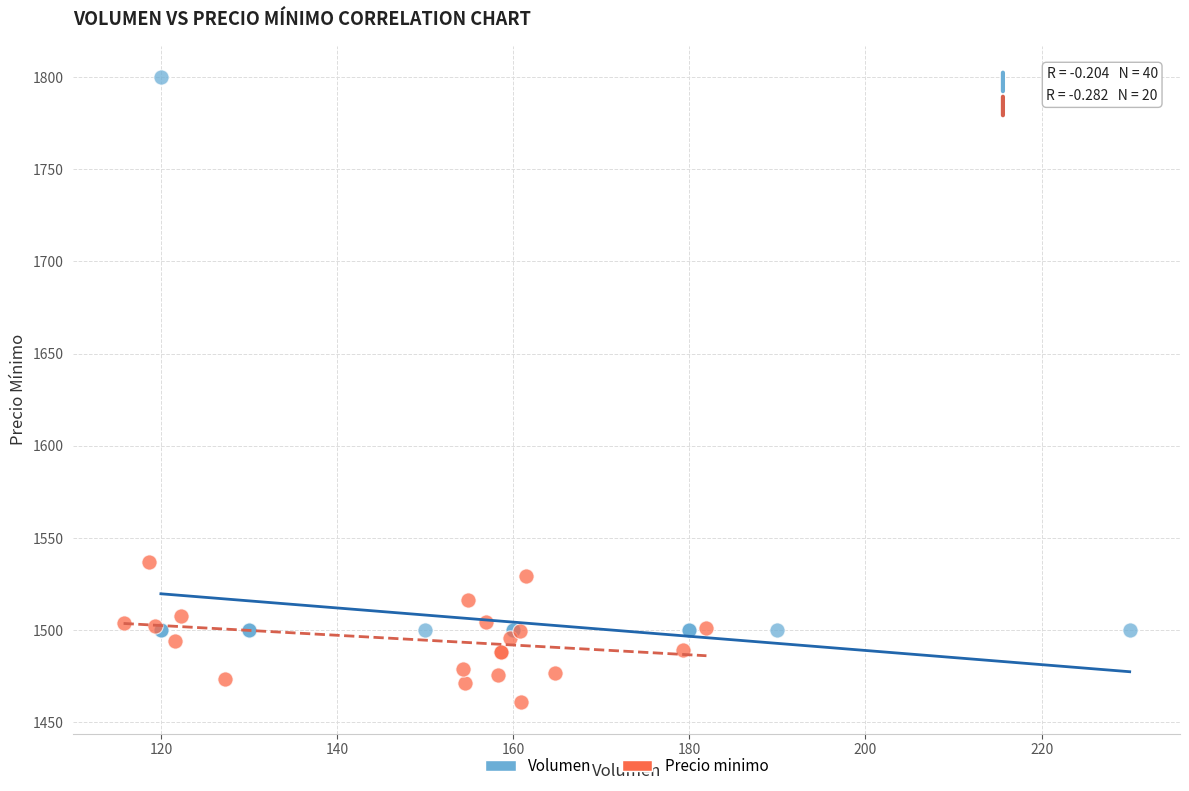

Which series has the largest Y range (max minus min)?

Volumen